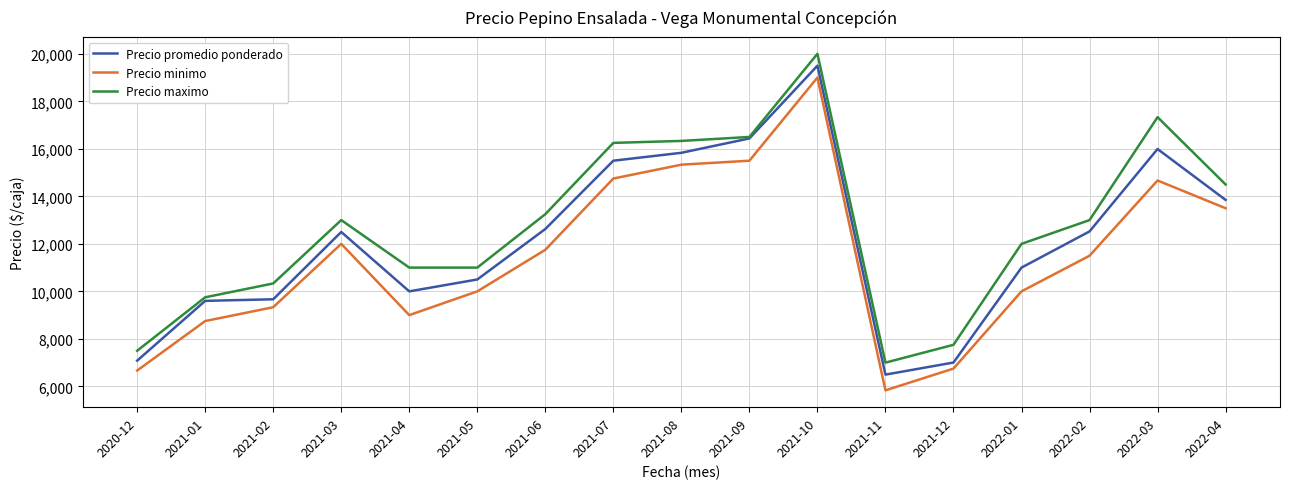

What position from the right is 2021-08?

9